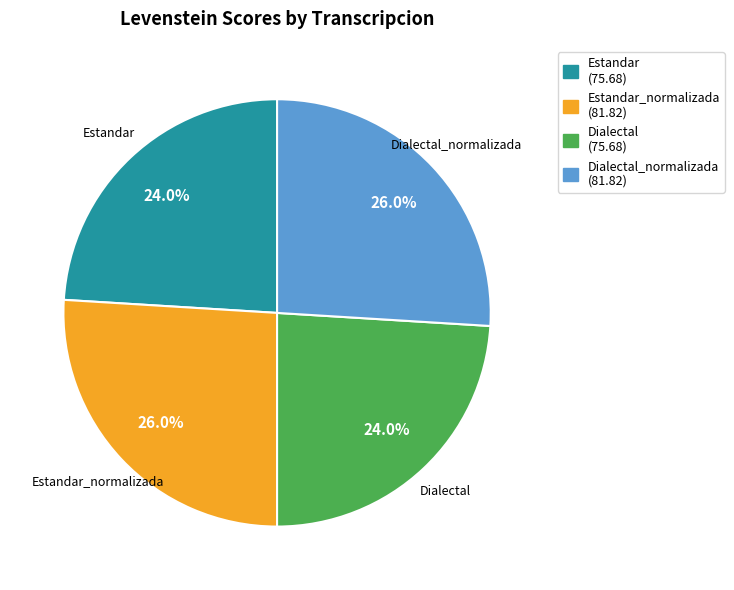

To the nearest percent, what is the difference between the largest and smallest slice percentages?

2%